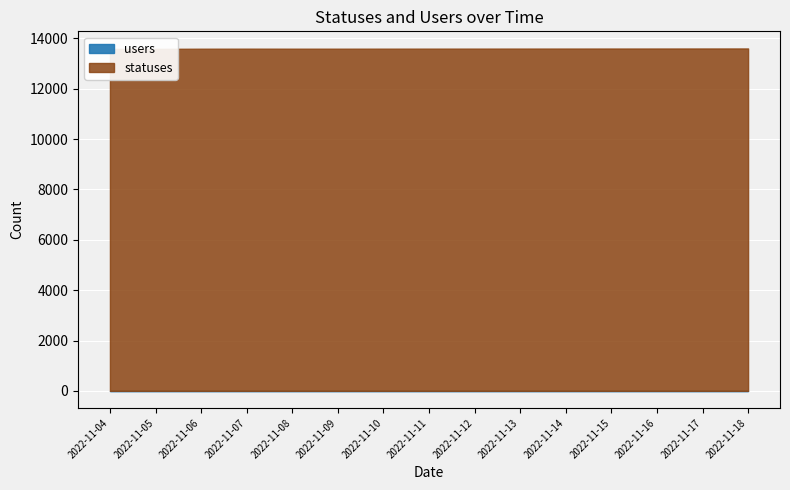

Reading left to right, extract all data points from this chart.

statuses: 13581	13583	13589	13591	13590	13590	13591	13592	13593	13594	13595	13596	13597	13598	13599
users: 3	3	3	3	3	3	3	3	3	3	3	3	3	3	3